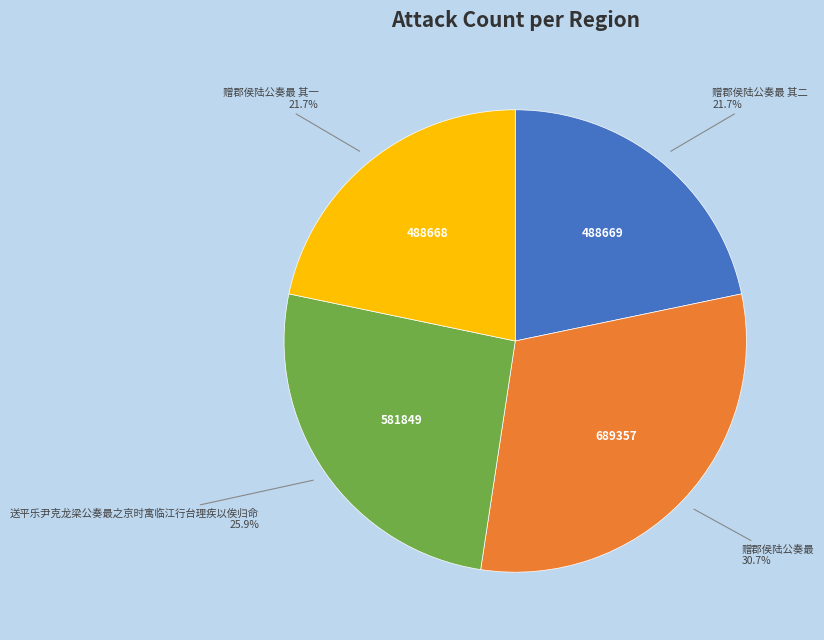

Is there any slice that represents more than half of the pie?

No